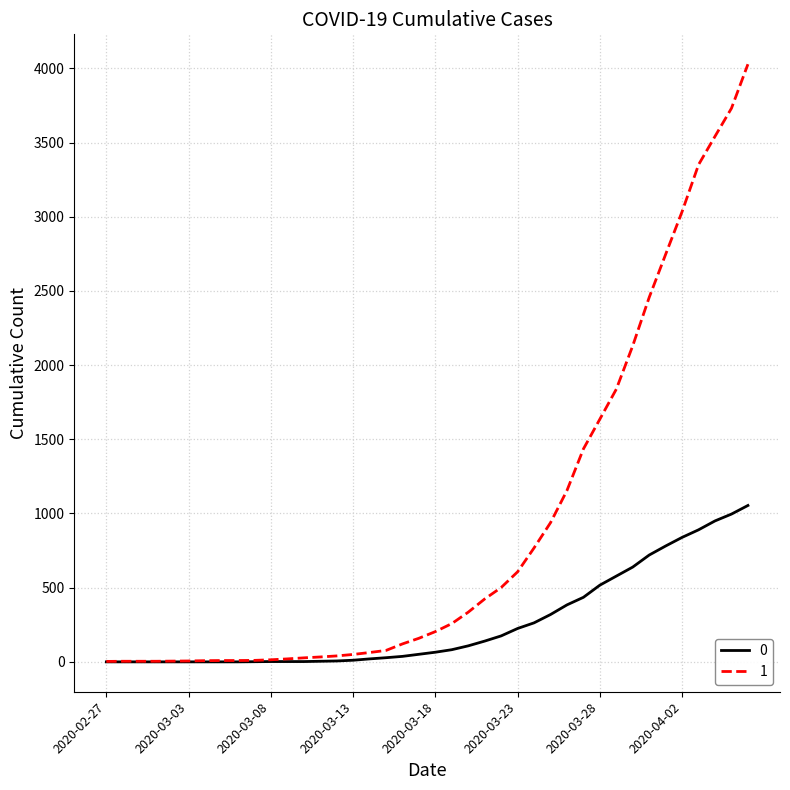

List the series in order of their overall mean, lowest first.

0, 1